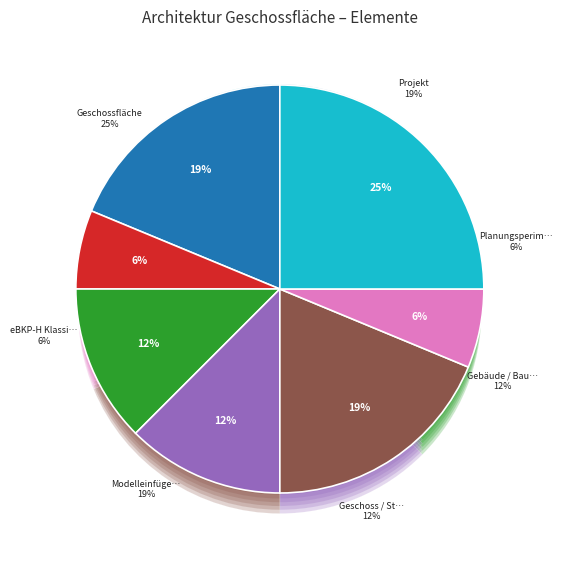

What percentage is the Projekt slice, to the nearest percent?

19%